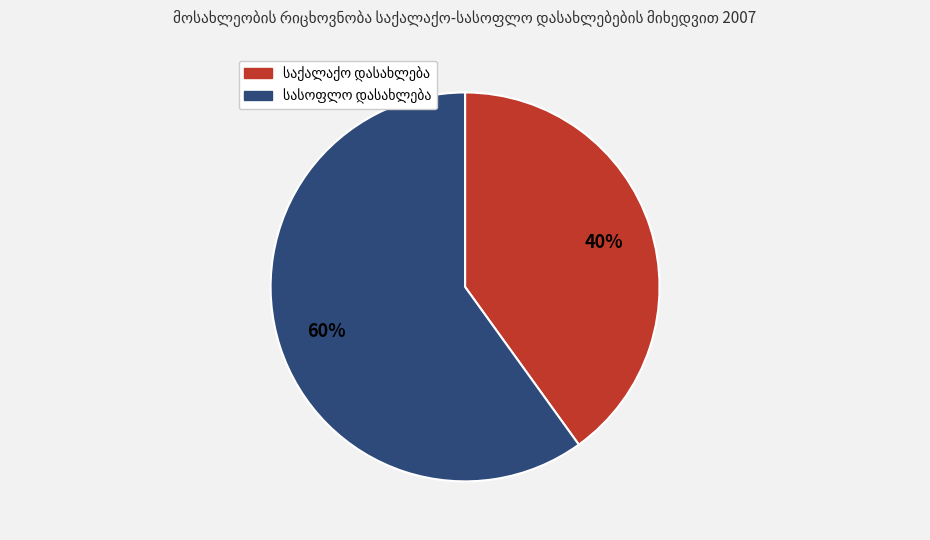

To the nearest percent, what is the difference between the largest and smallest slice percentages?

20%